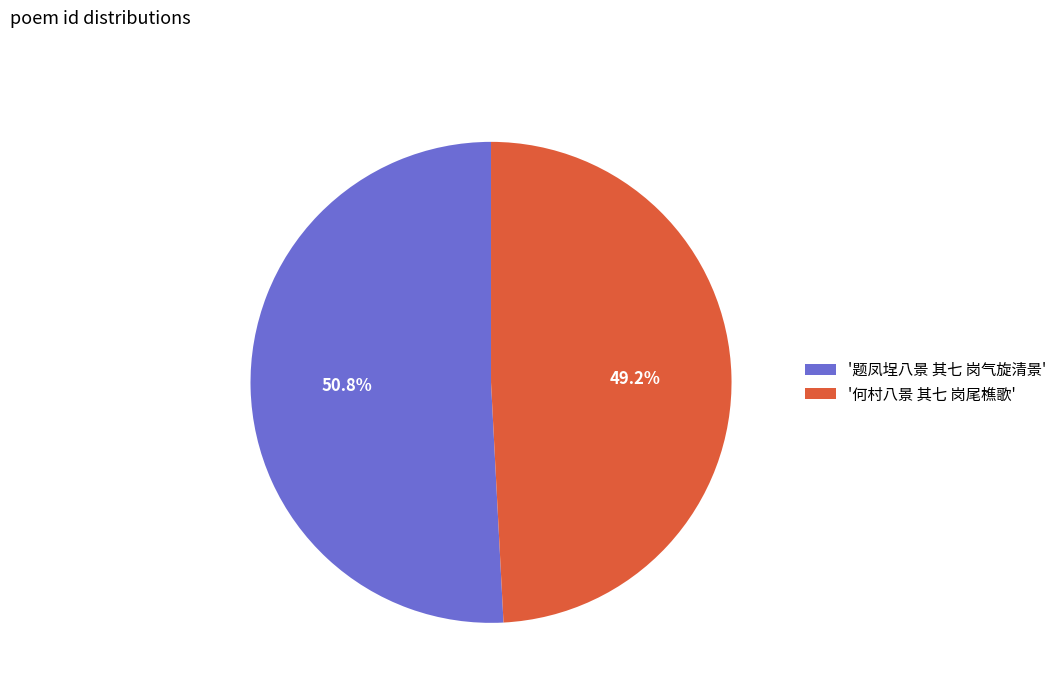

What is the largest slice in the pie chart?

'题凤埕八景 其七 岗气旋清景'